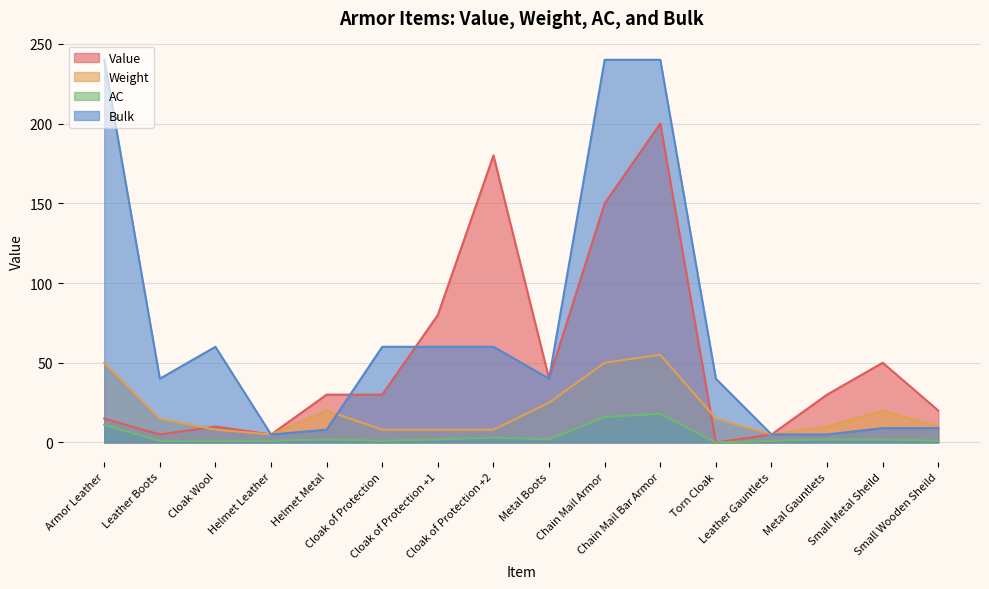

True or false: Weight and Value intersect in this chart.

True